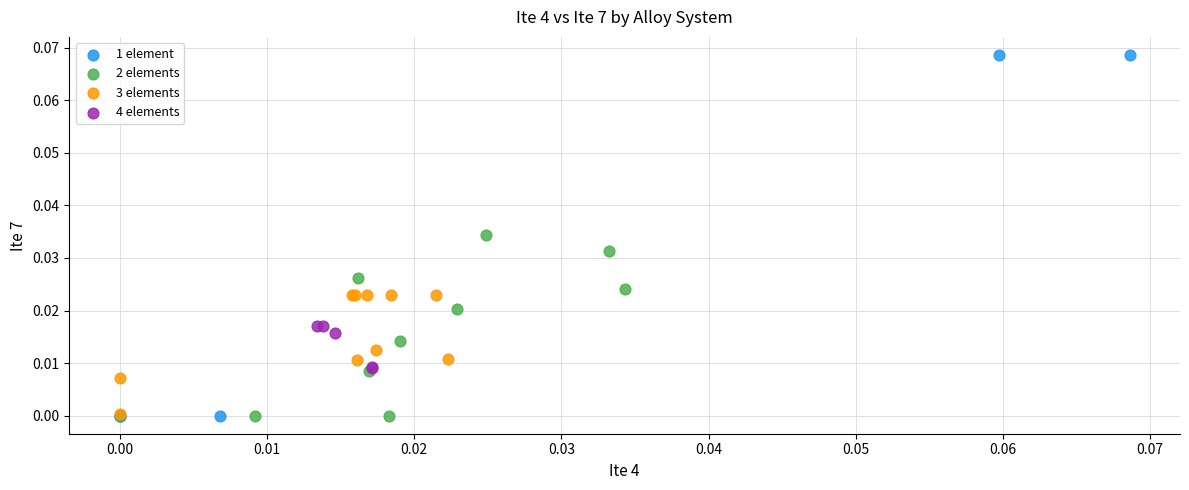

Which series contains the highest Y value?

1 element